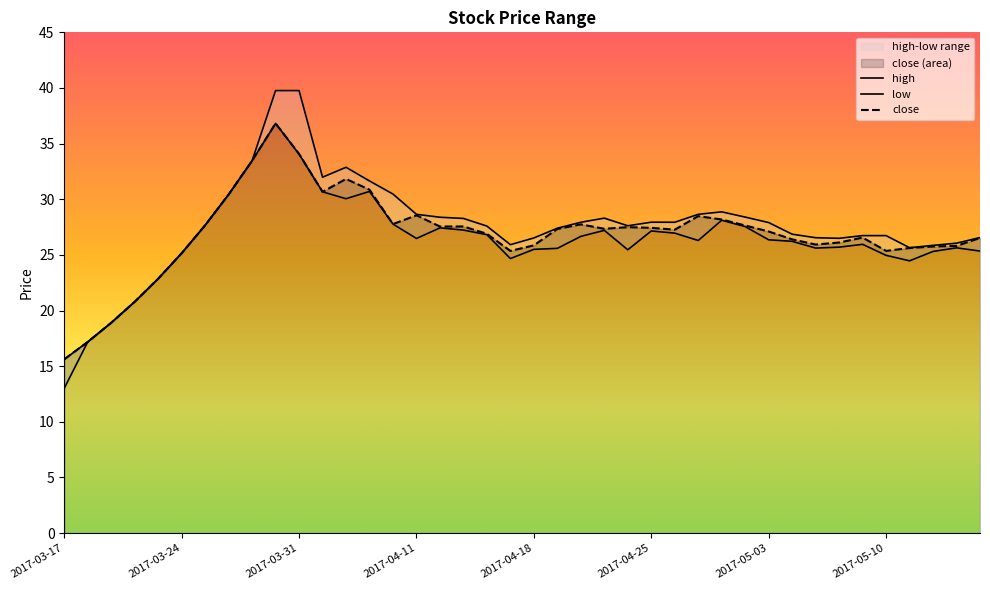

How many data points does each series have?

40